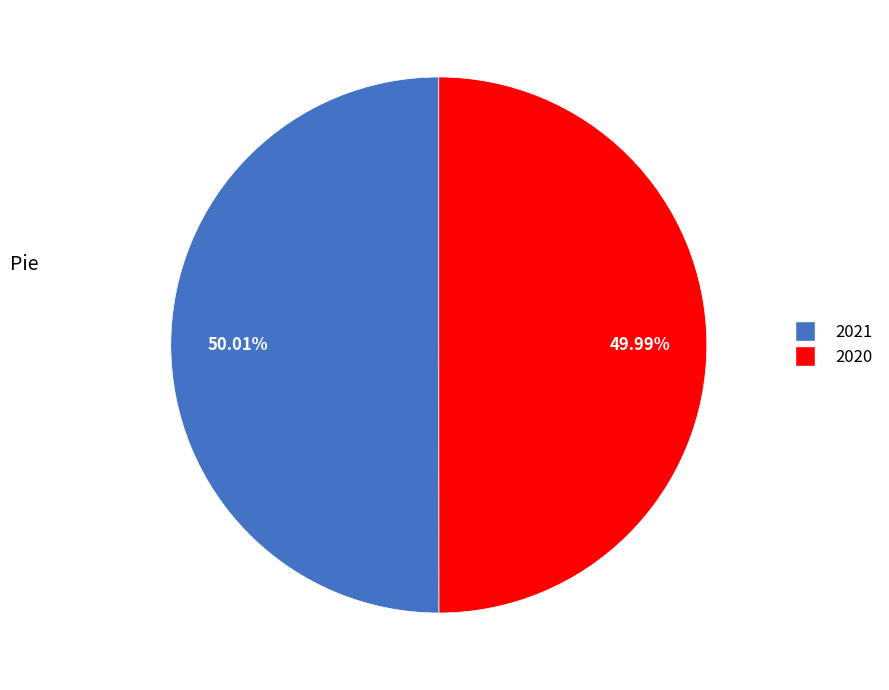

Does any single category account for the majority?

Yes